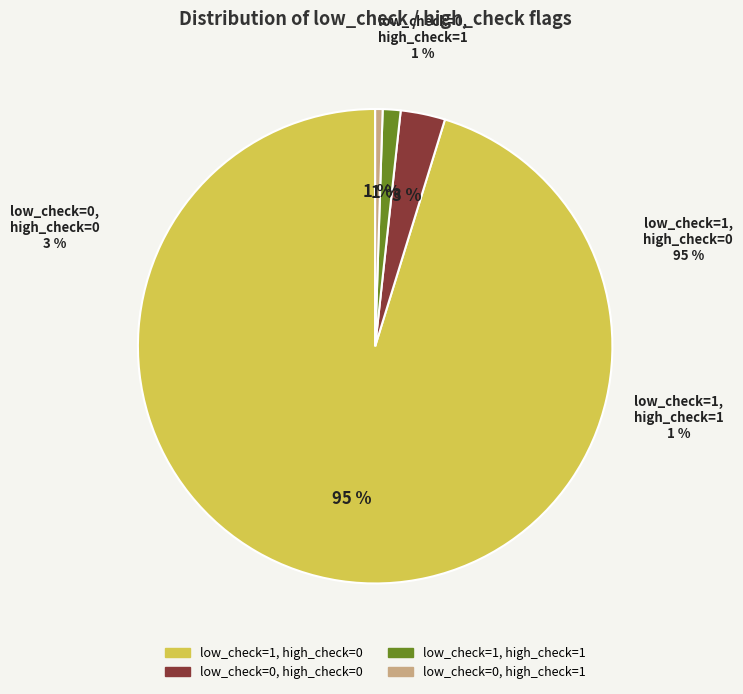

Does low_check=1, high_check=0 account for over 50% of the chart?

Yes